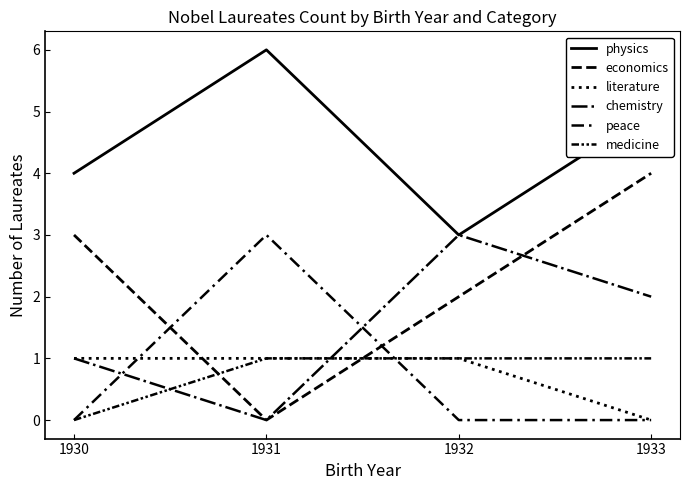

What is the average value of the medicine series?

1